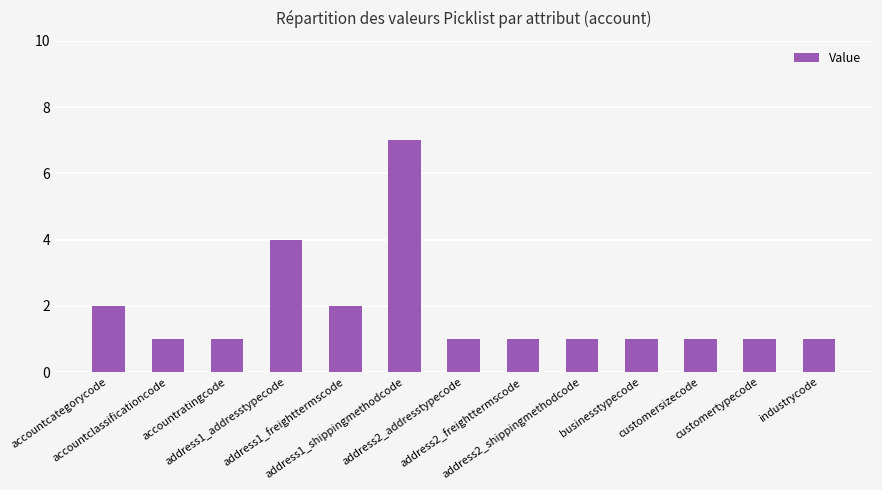

Read the value at address1_addresstypecode.

4